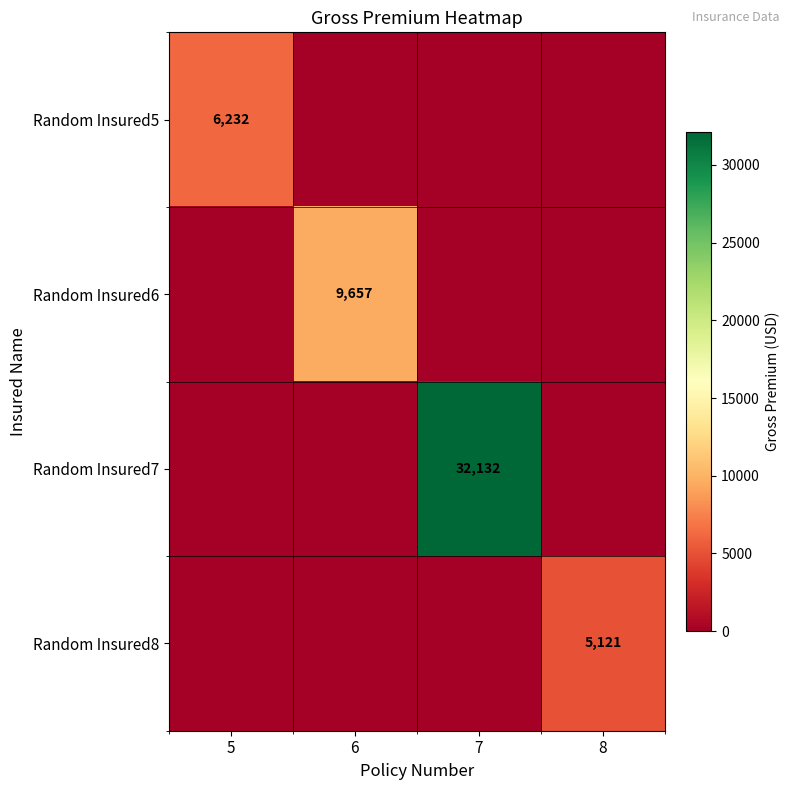

The Random Insured5 series shows 6232 at 5. True or false?

True